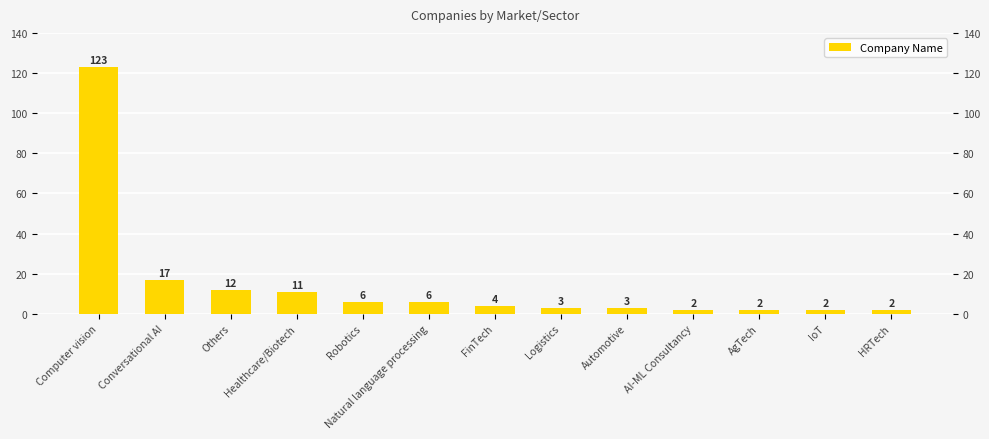

What value does the data have at Conversational AI, to the nearest 10?

20